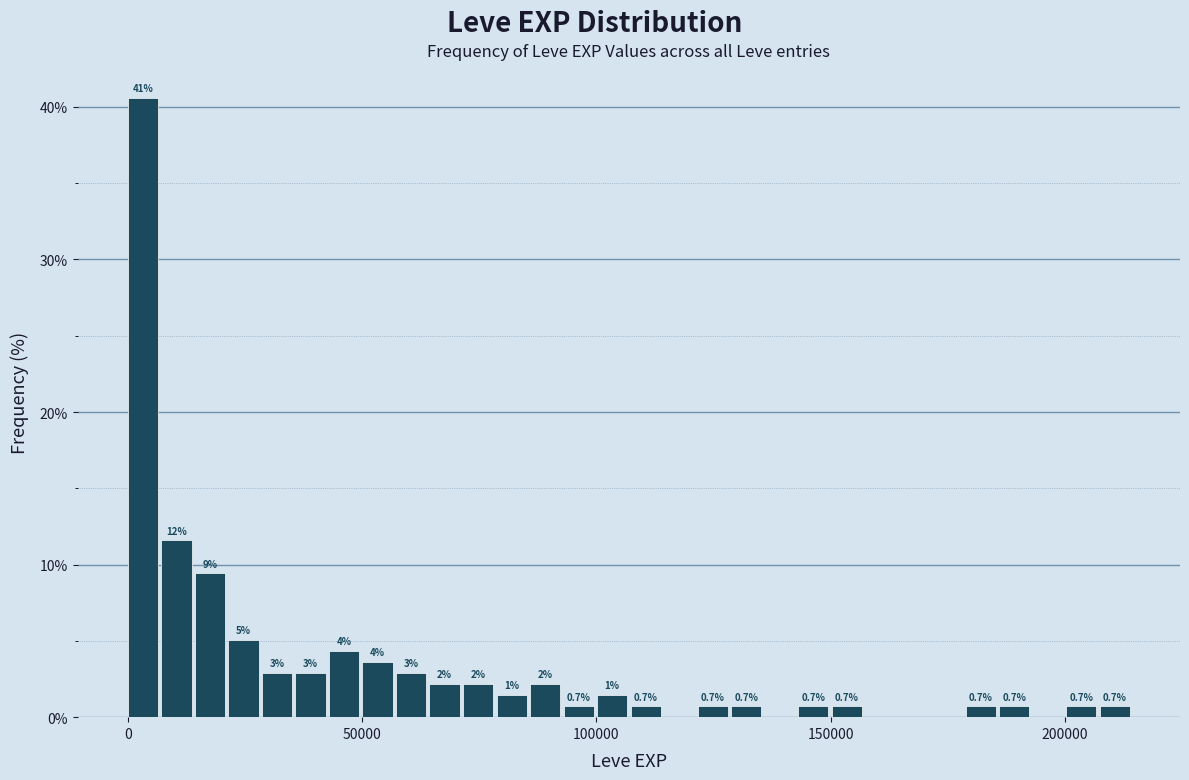

Read against the x-axis, roughly where is the centre of the tallest bar?

5000